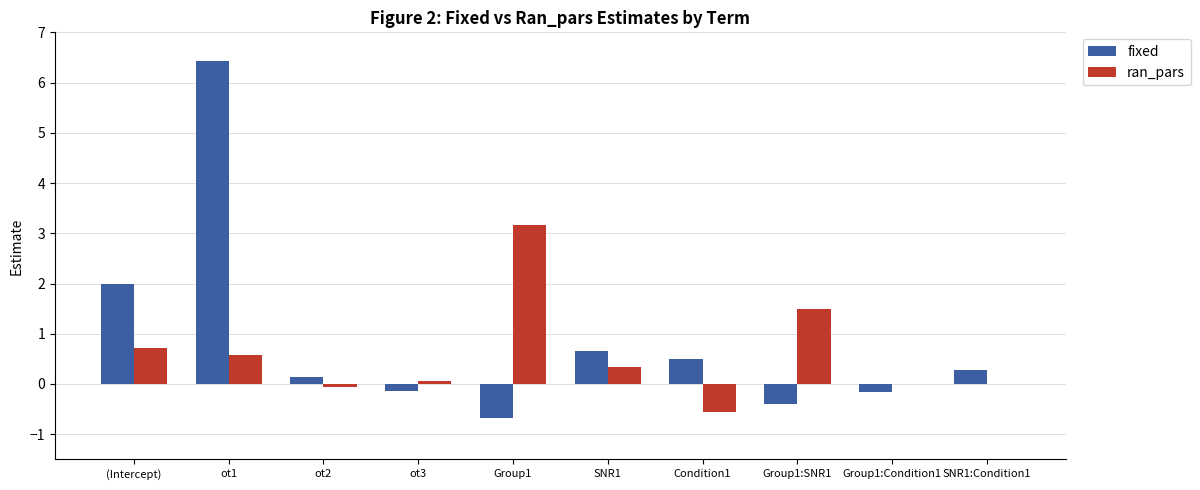

What is the difference between the fixed values at ot3 and Group1?

0.5